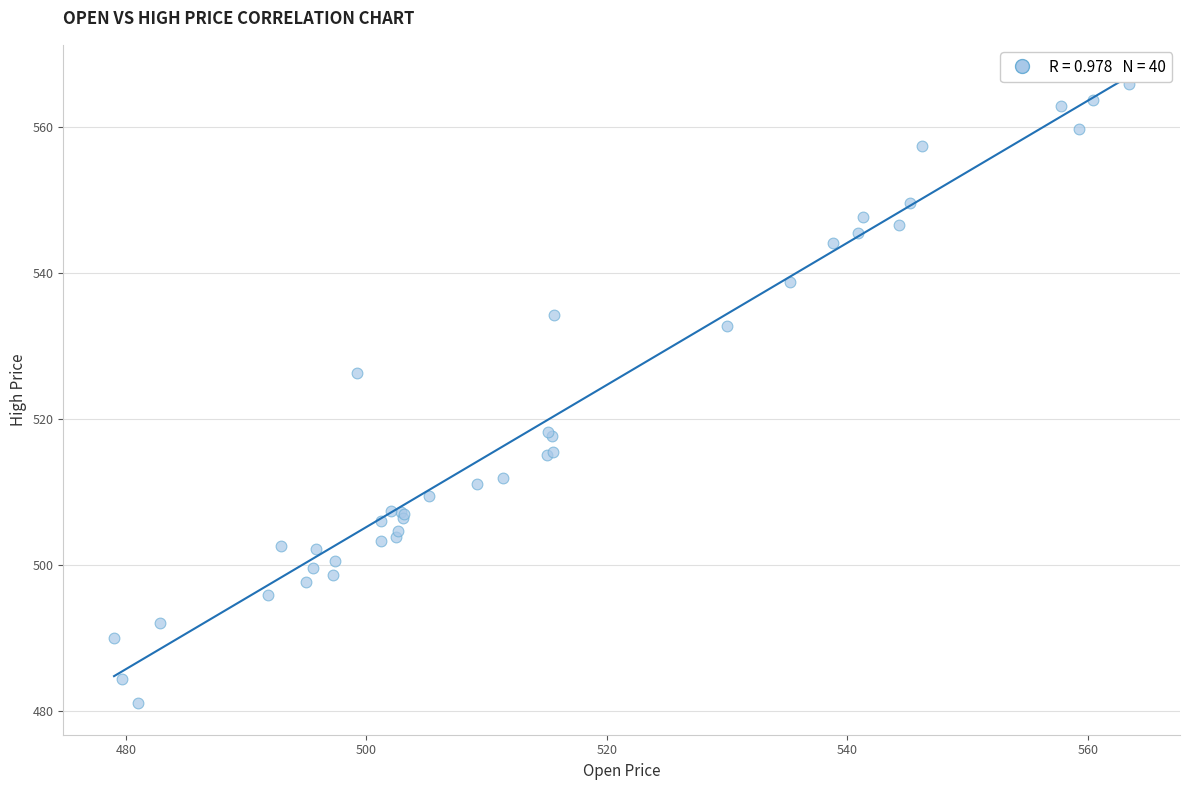

What Y value in the scatter plot is closest to 523?

526.3